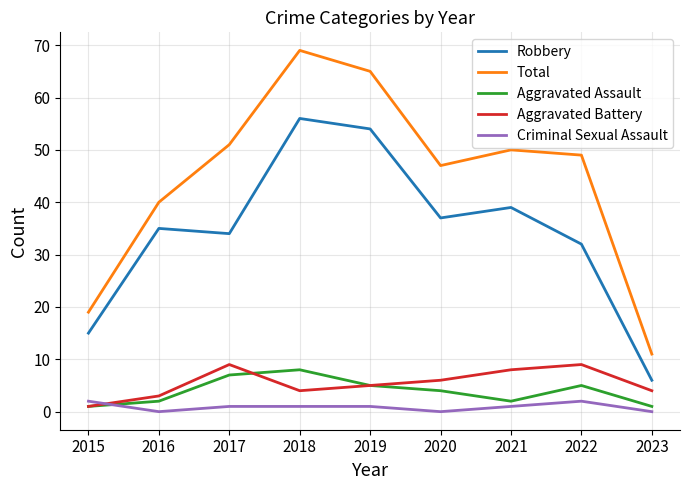

True or false: Aggravated Assault and Total intersect in this chart.

False